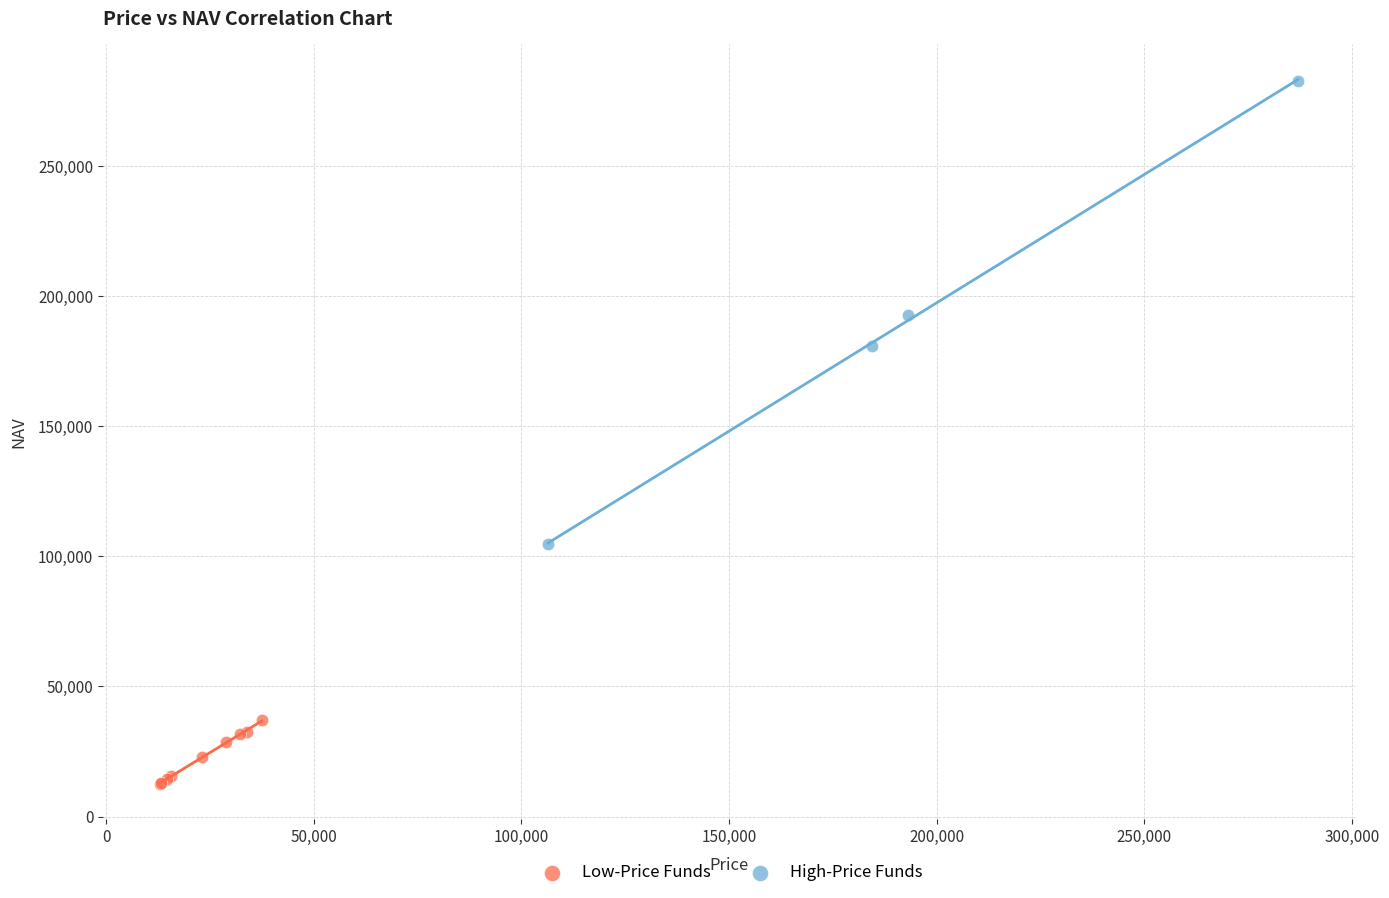

Which series contains the lowest Y value?

Low-Price Funds